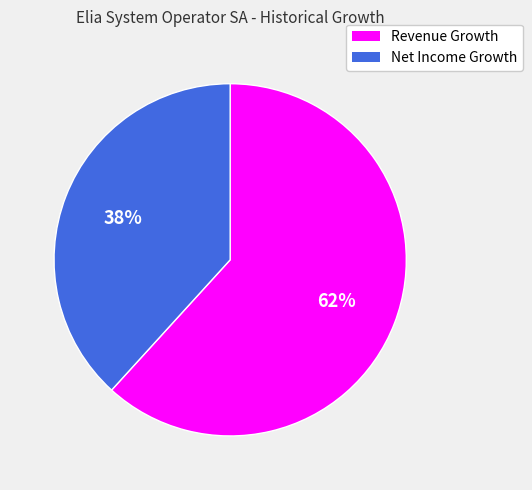

True or false: Revenue Growth accounts for 74% of the total.

False